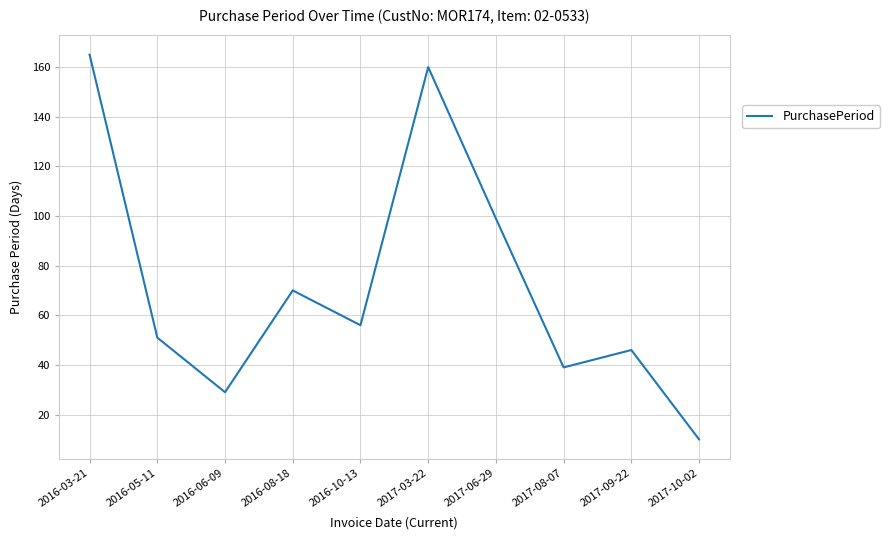

What is the sum of all values?

725